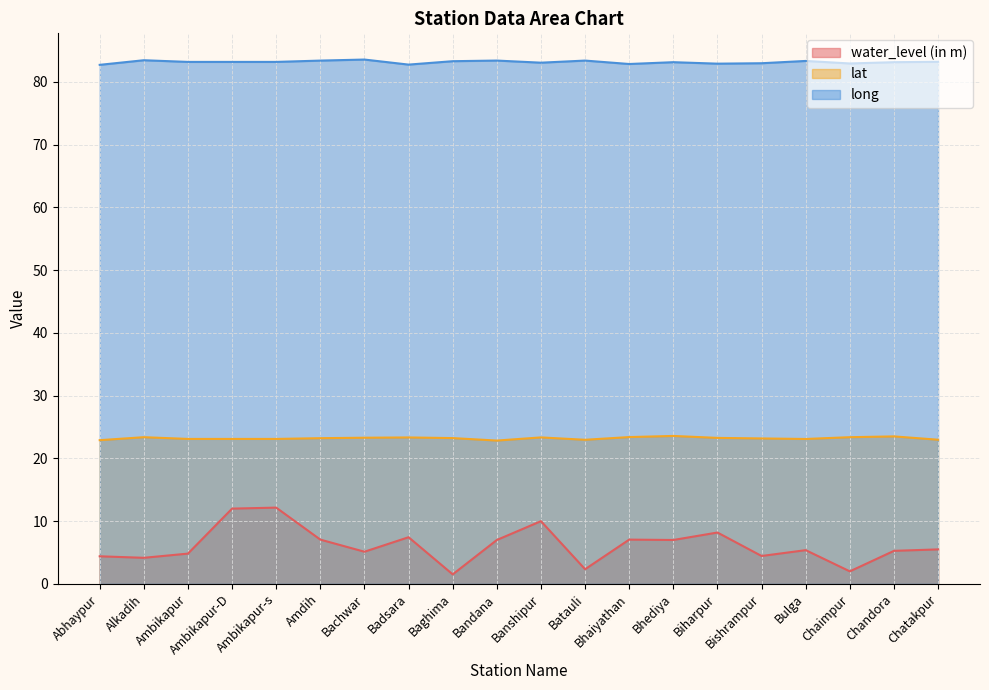

List the series in order of their peak value, highest first.

long, lat, water_level (in m)